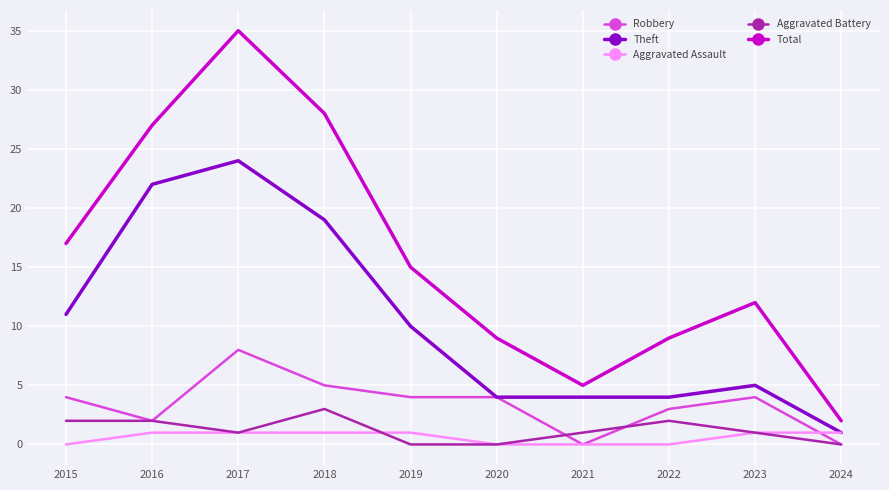

Reading left to right, transcribe all the data shown in this chart.

Robbery: 4	2	8	5	4	4	0	3	4	0
Theft: 11	22	24	19	10	4	4	4	5	1
Aggravated Assault: 0	1	1	1	1	0	0	0	1	1
Aggravated Battery: 2	2	1	3	0	0	1	2	1	0
Total: 17	27	35	28	15	9	5	9	12	2